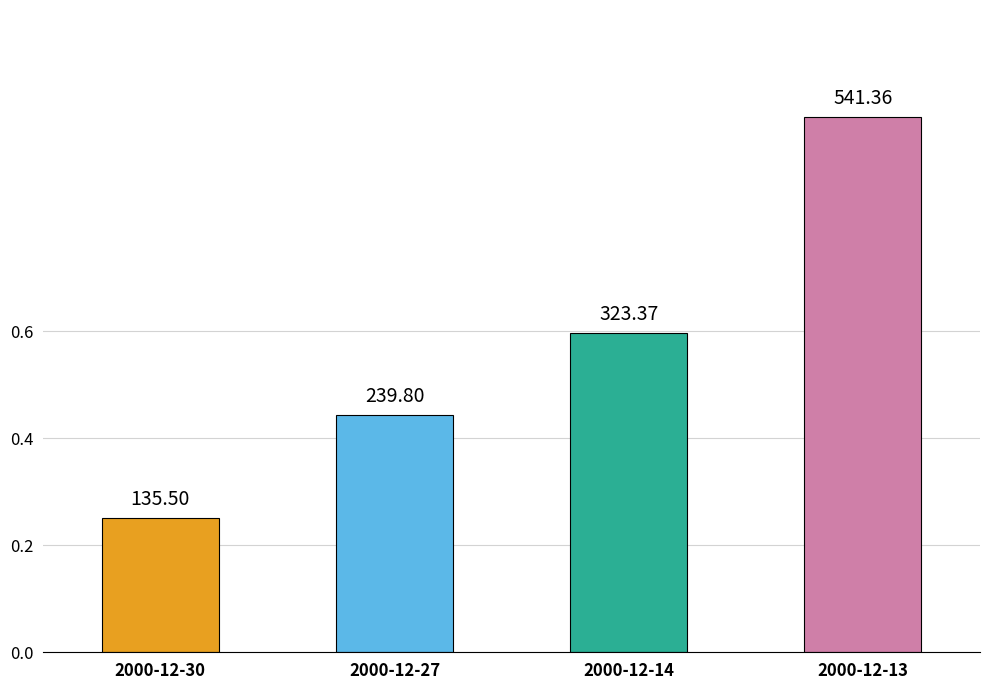

Does the chart contain any negative values?

No